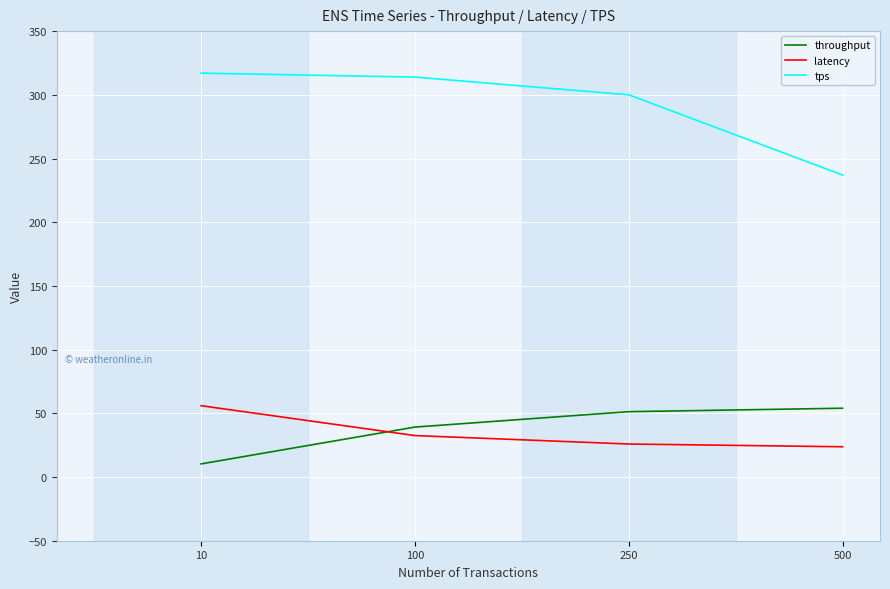

How many lines are shown in the chart?

3